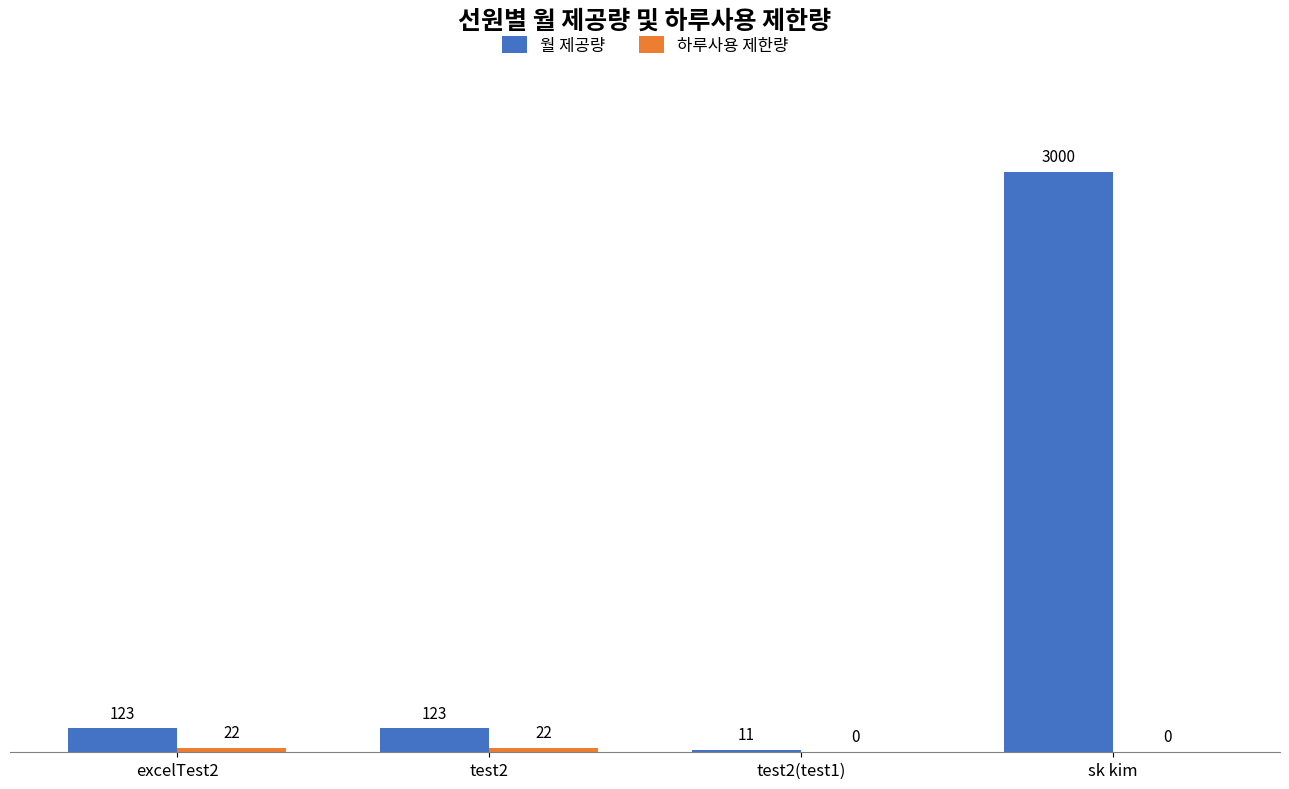

Does the chart contain stacked bars?

No